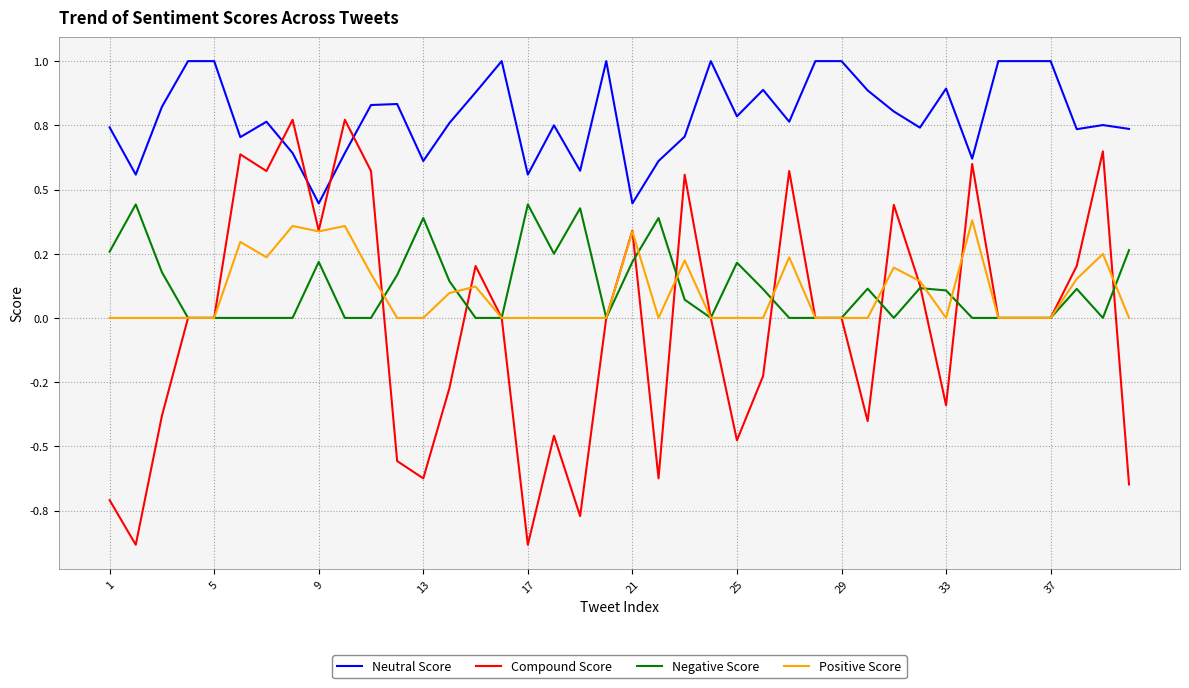

Does the chart have visible grid lines?

Yes